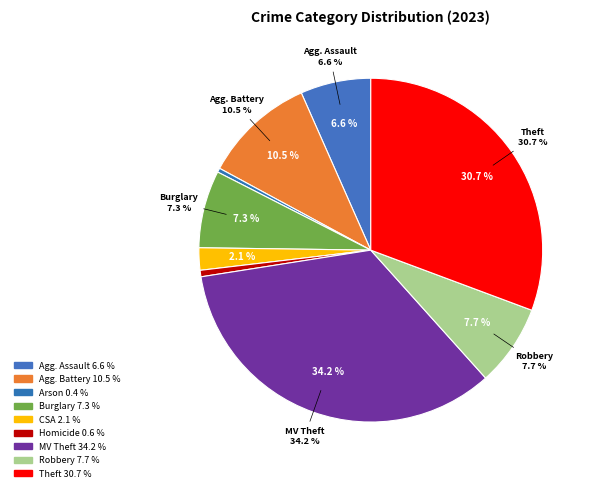

What percentage is the Burglary slice, to the nearest percent?

7%